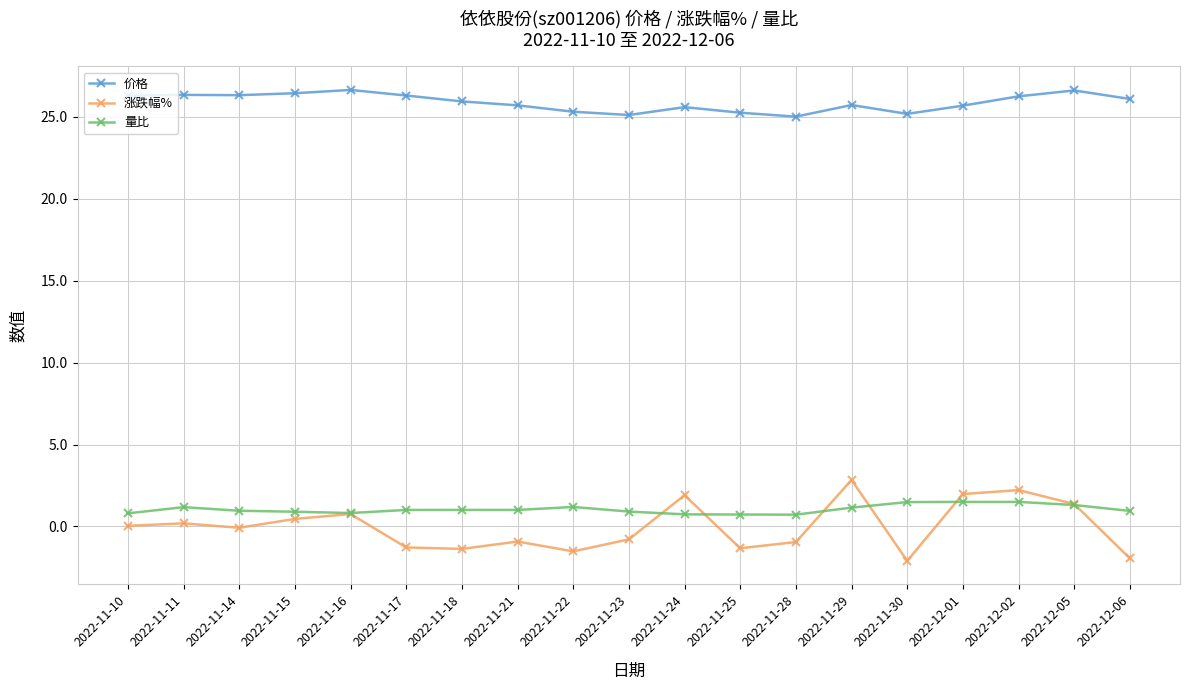

At how many categories does at least one series exceed 10?

19